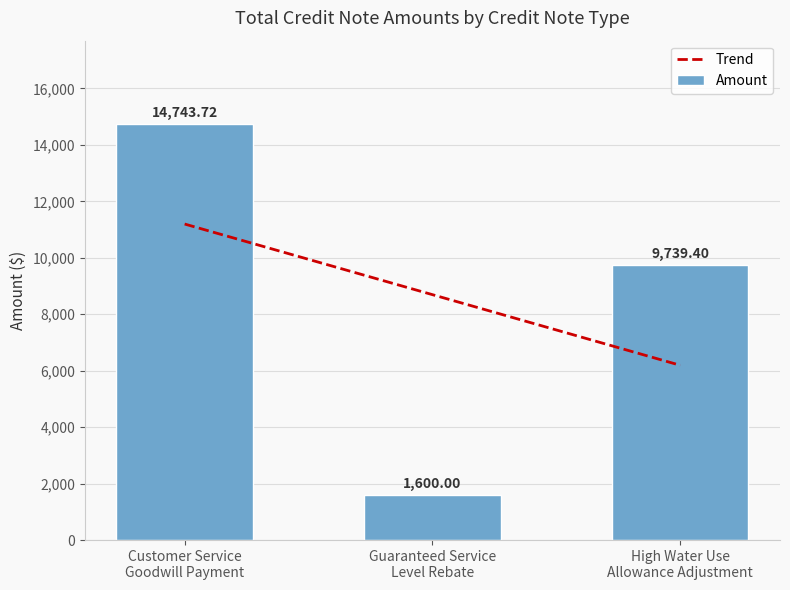

Reading left to right, transcribe all the data shown in this chart.

Trend: 11196.5	8694.4	6192.2
Amount: 14743.7	1600.0	9739.4